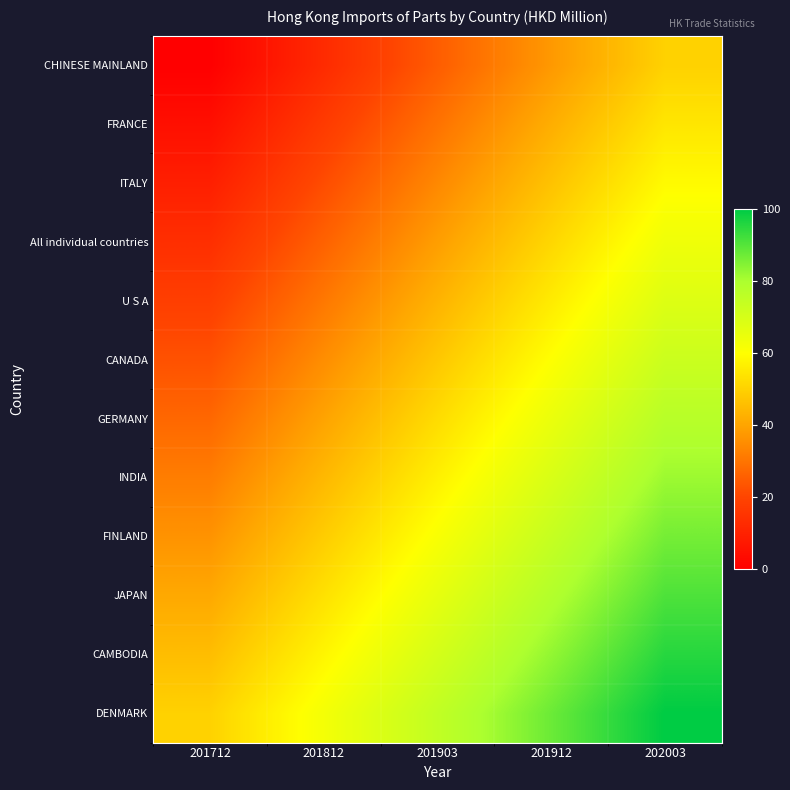

Reading left to right, list all the values displayed in this chart.

CHINESE MAINLAND: 201712=0.0	201812=12.5	201903=25.0	201912=37.5	202003=50.0
FRANCE: 201712=4.5	201812=17.0	201903=29.5	201912=42.0	202003=54.5
ITALY: 201712=9.1	201812=21.6	201903=34.1	201912=46.6	202003=59.1
All individual countries: 201712=13.6	201812=26.1	201903=38.6	201912=51.1	202003=63.6
U S A: 201712=18.2	201812=30.7	201903=43.2	201912=55.7	202003=68.2
CANADA: 201712=22.7	201812=35.2	201903=47.7	201912=60.2	202003=72.7
GERMANY: 201712=27.3	201812=39.8	201903=52.3	201912=64.8	202003=77.3
INDIA: 201712=31.8	201812=44.3	201903=56.8	201912=69.3	202003=81.8
FINLAND: 201712=36.4	201812=48.9	201903=61.4	201912=73.9	202003=86.4
JAPAN: 201712=40.9	201812=53.4	201903=65.9	201912=78.4	202003=90.9
CAMBODIA: 201712=45.5	201812=58.0	201903=70.5	201912=83.0	202003=95.5
DENMARK: 201712=50.0	201812=62.5	201903=75.0	201912=87.5	202003=100.0